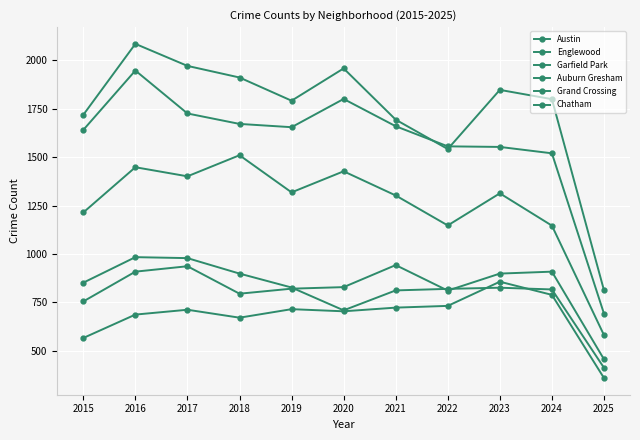

What is the value of the Englewood point at the 8th from the left?

1556